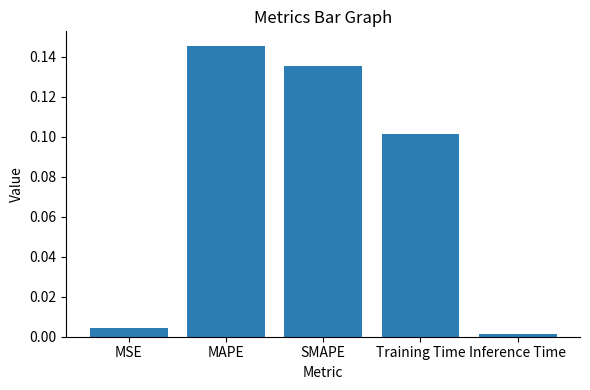

At which label is the value closest to 0?

Inference Time